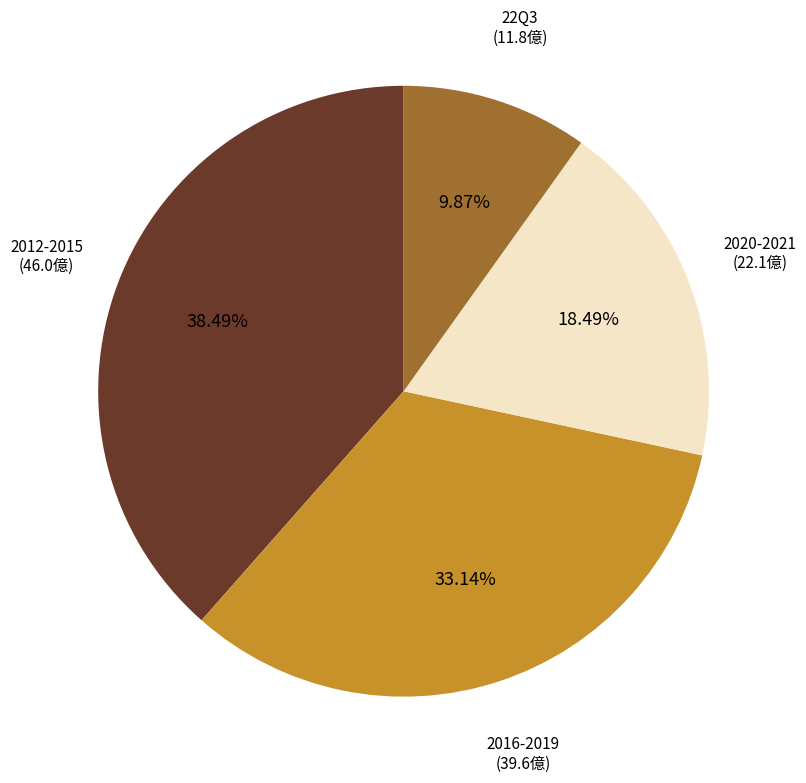

Is there any slice that represents more than half of the pie?

No